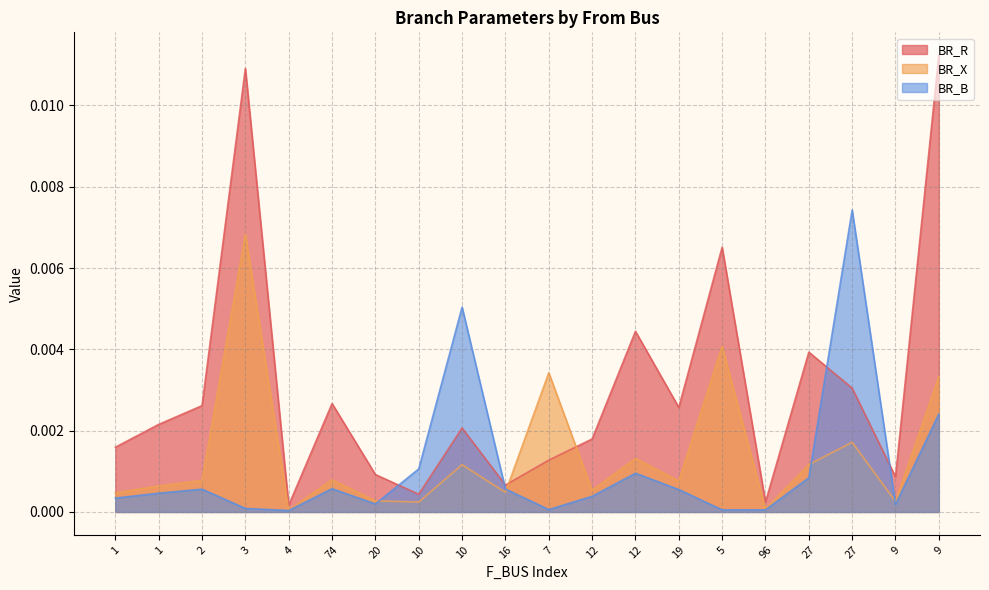

What are all the series names shown in the legend?

BR_R, BR_X, BR_B